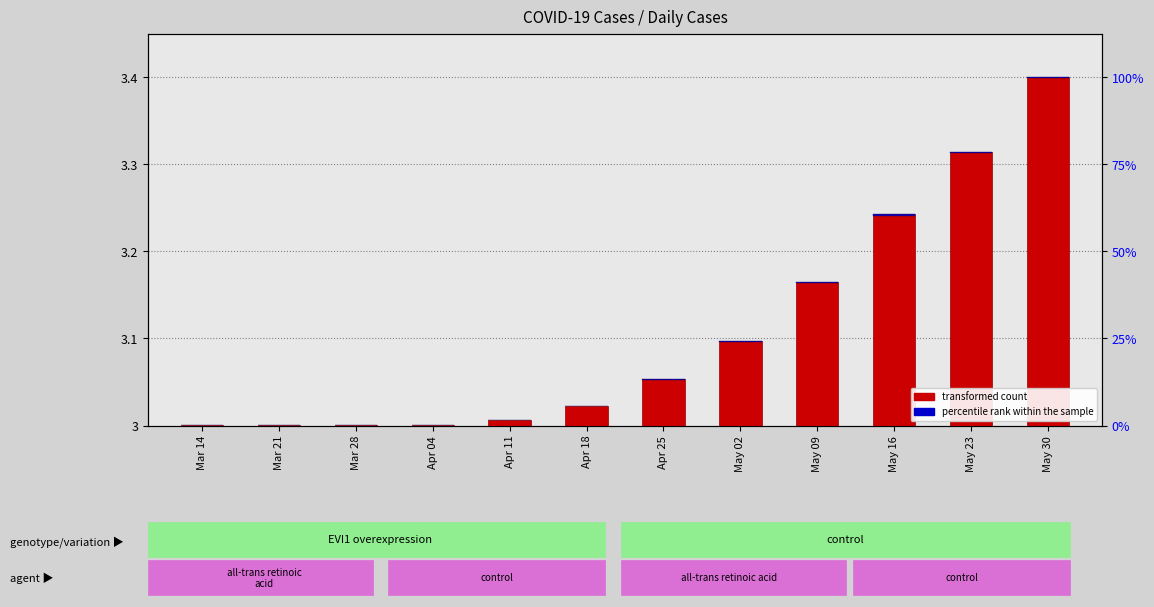

What is the total value across all series at May 02?

0.1